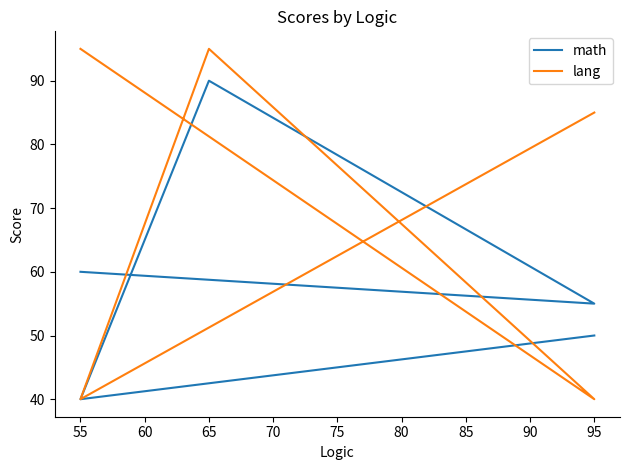

What is the value of the math point at the 1st from the left?

60